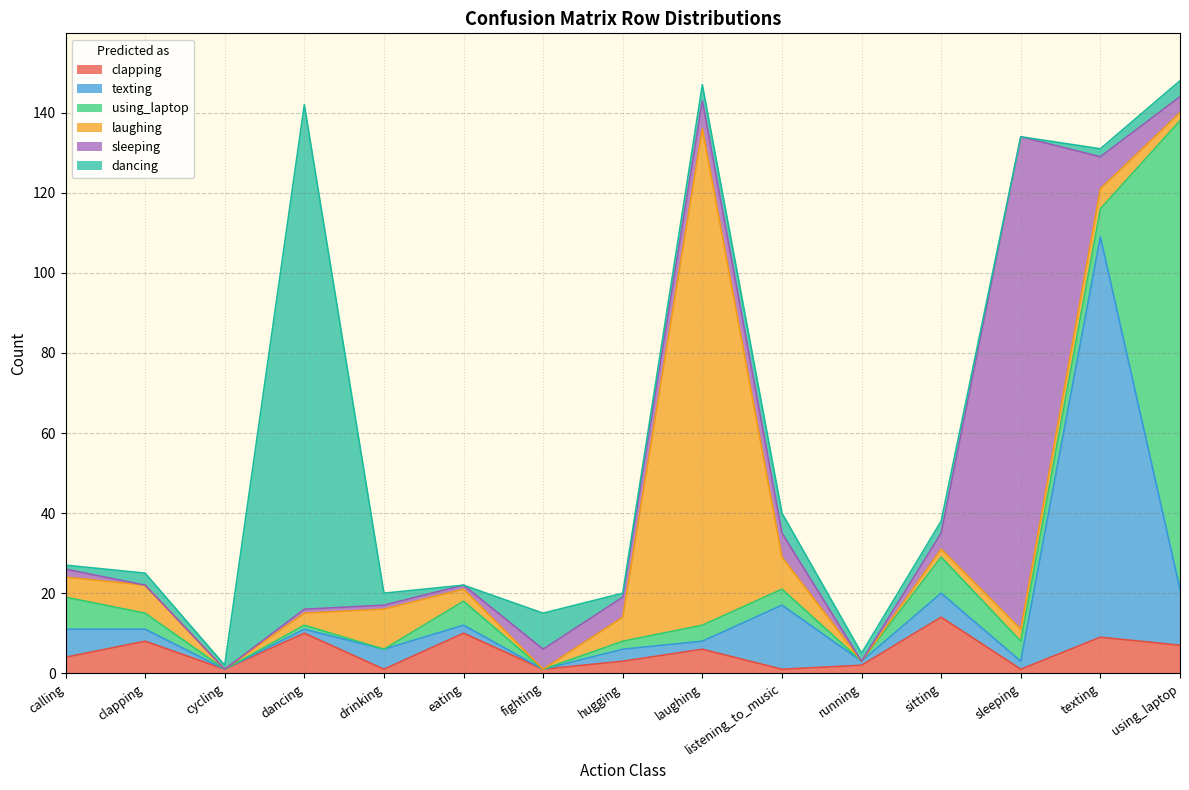

What is the sum of all clapping values?

78